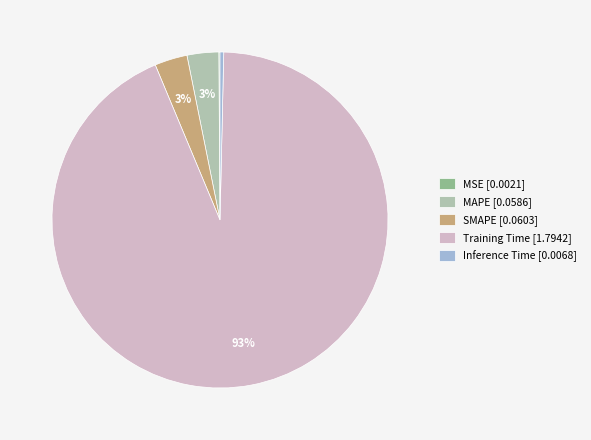

True or false: MAPE accounts for 3% of the total.

True